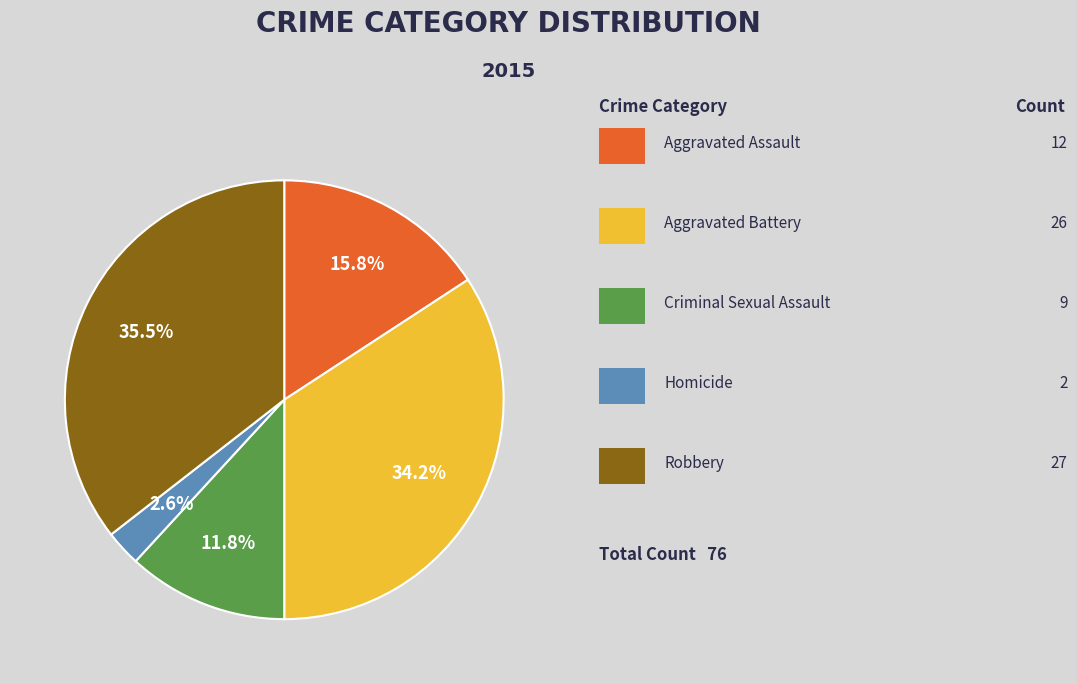

Does any single category account for the majority?

No